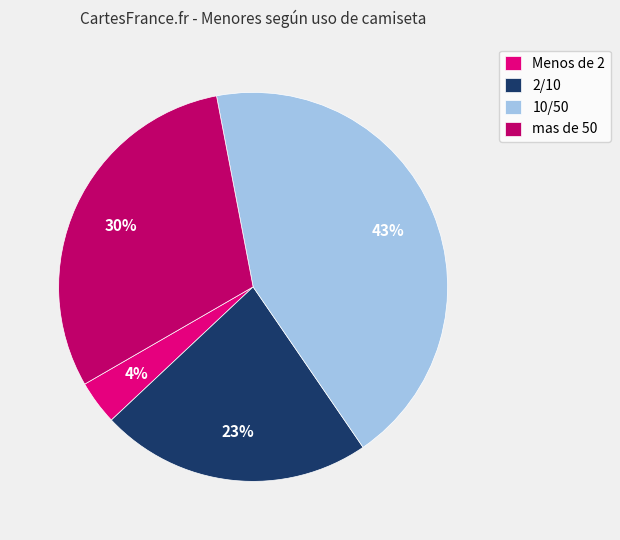

True or false: Menos de 2 accounts for 4% of the total.

True